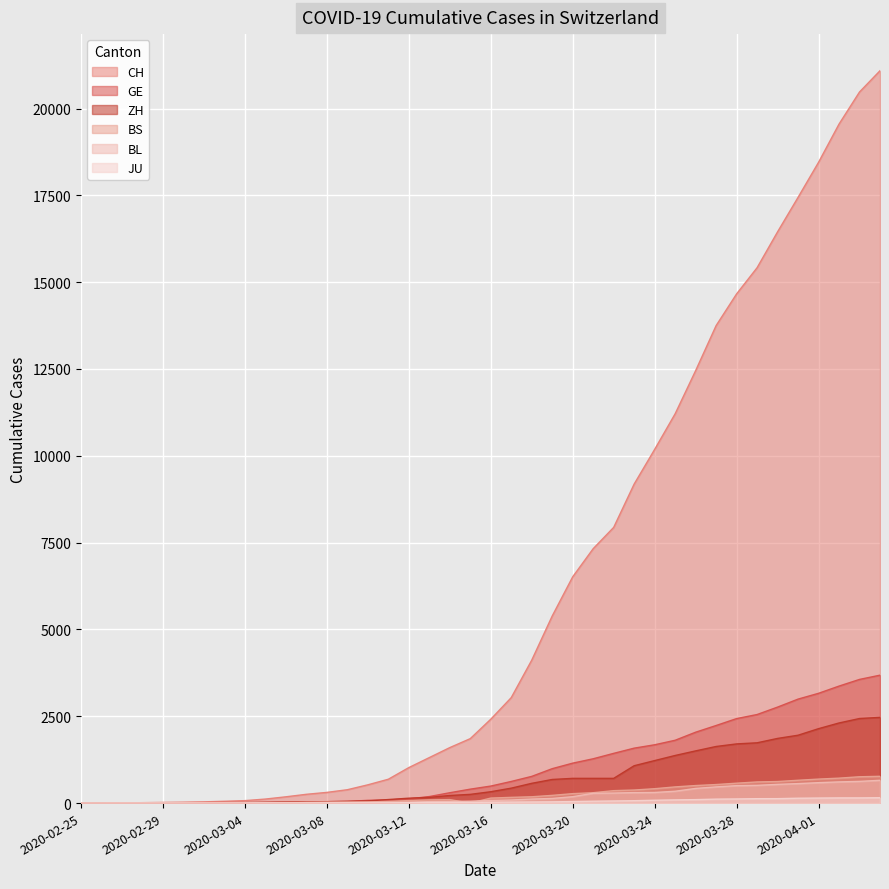

Is it true that GE equals 468 at 2020-03-21?

False